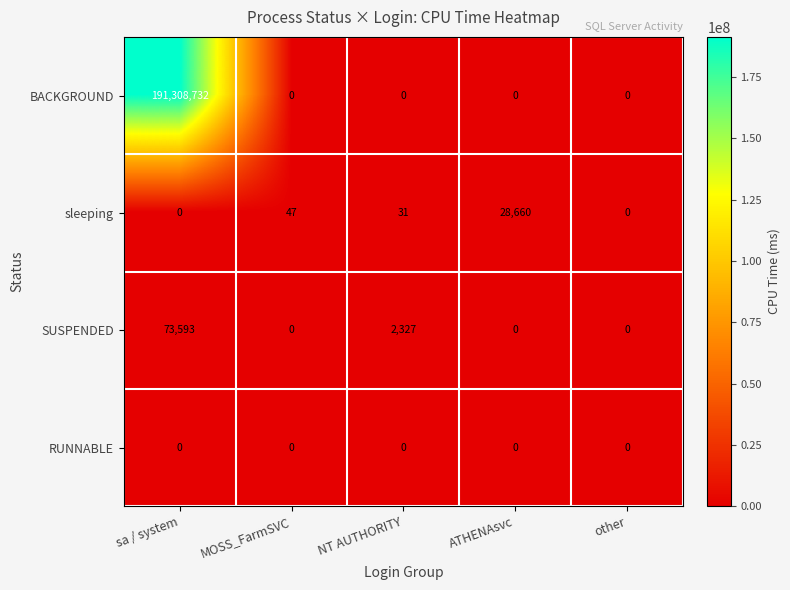

What is the difference between the BACKGROUND values at sa / system and MOSS_FarmSVC?

191308732